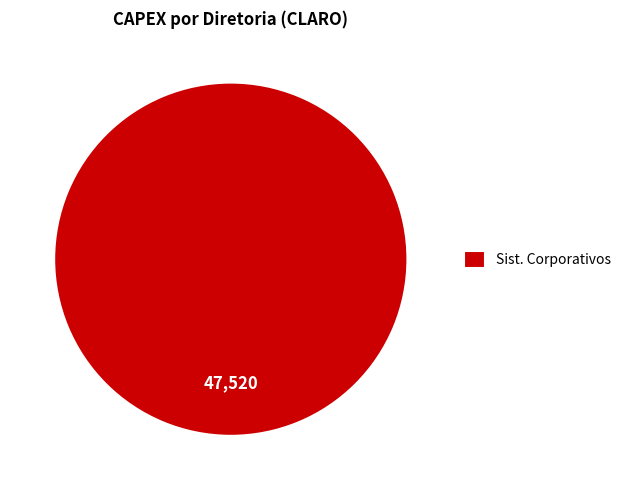

Rank the categories by value from lowest to highest.

Sist. Corporativos